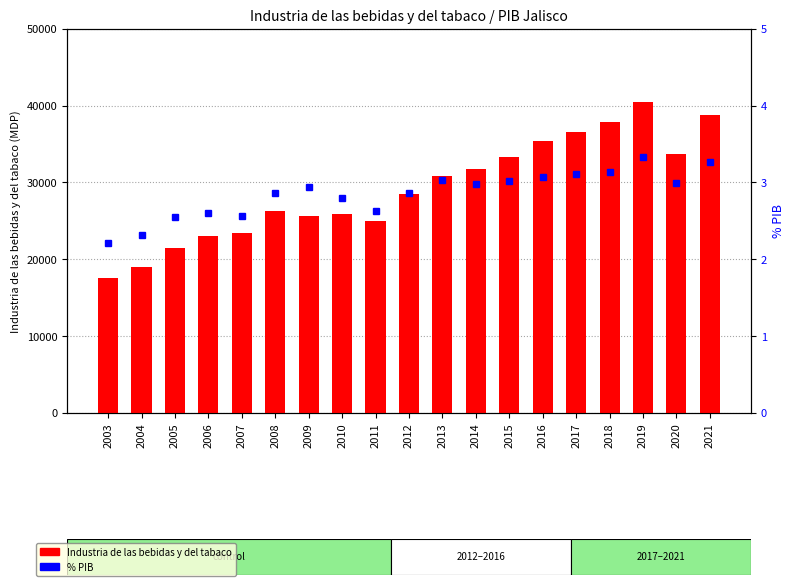

What is the sum of all Industria de las bebidas y del tabaco values?

554498.6